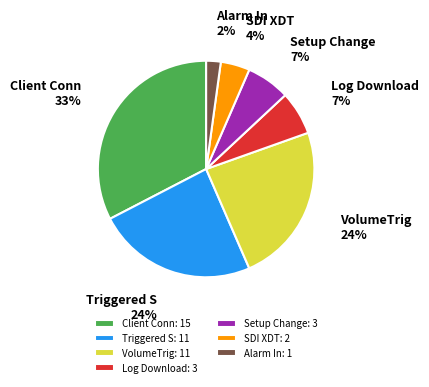

How many segments does this pie chart have?

7